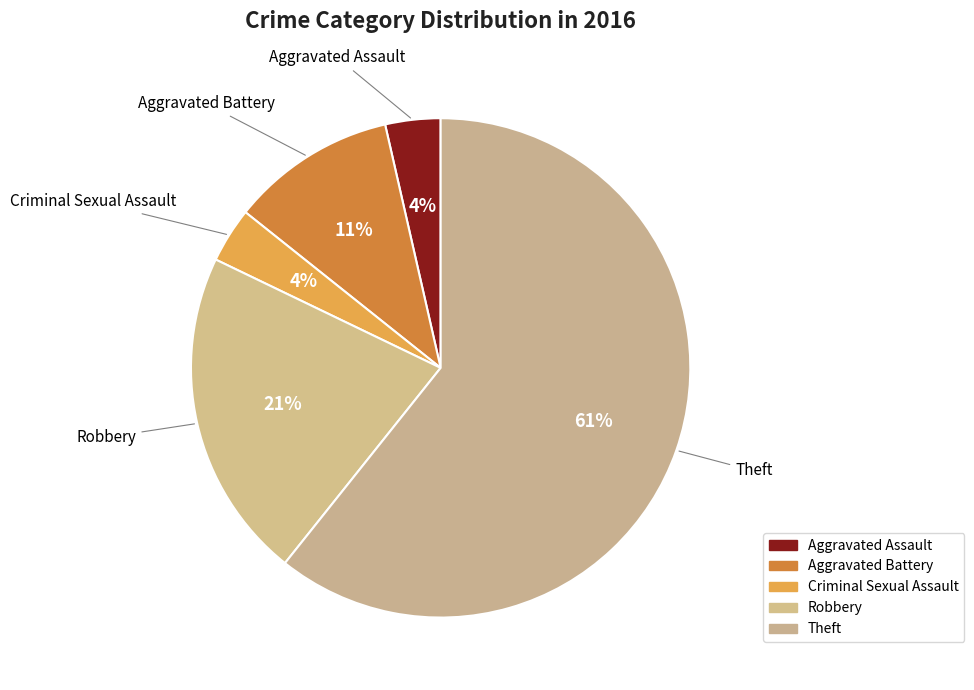

How many slices are in this pie chart?

5